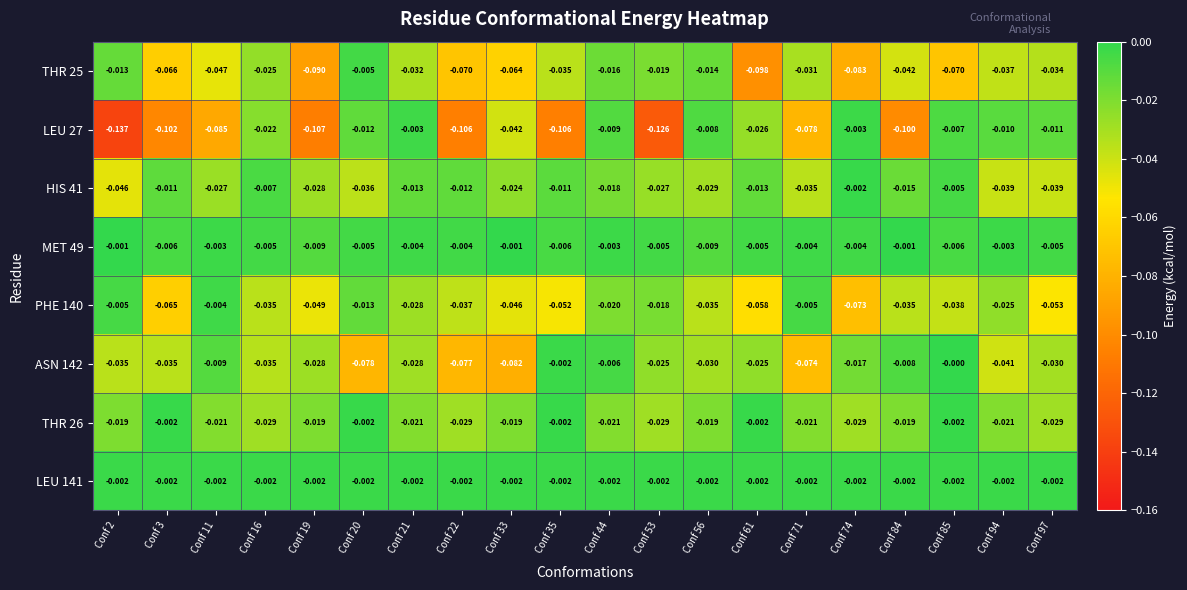

Is the value of LEU 141 at Conf 97 greater than the value of HIS 41 at Conf 84?

Yes